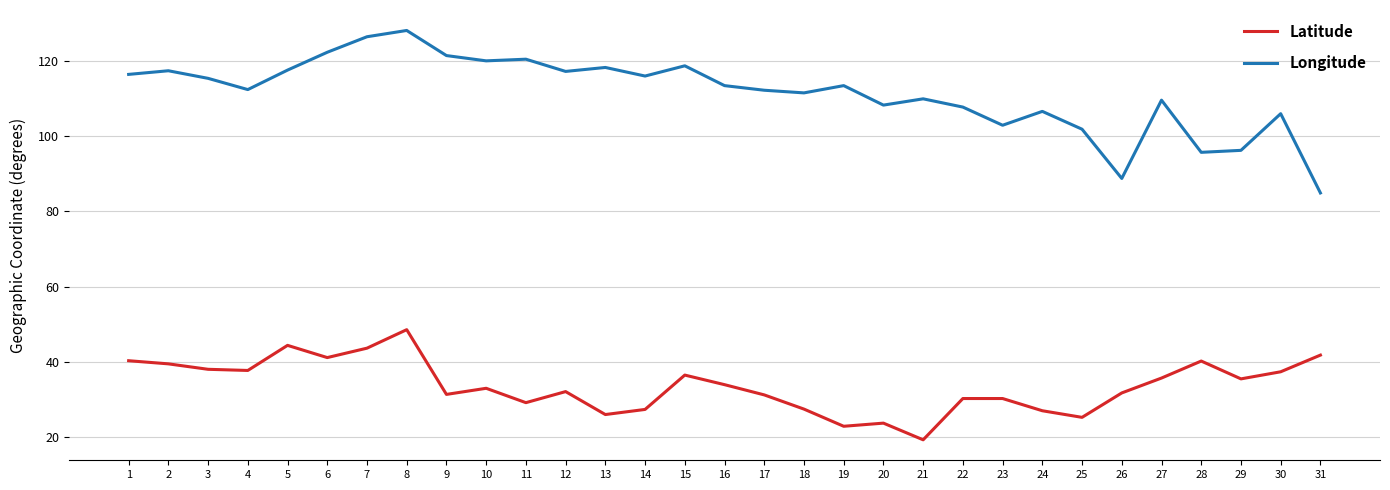

At how many categories does at least one series exceed 29?

31